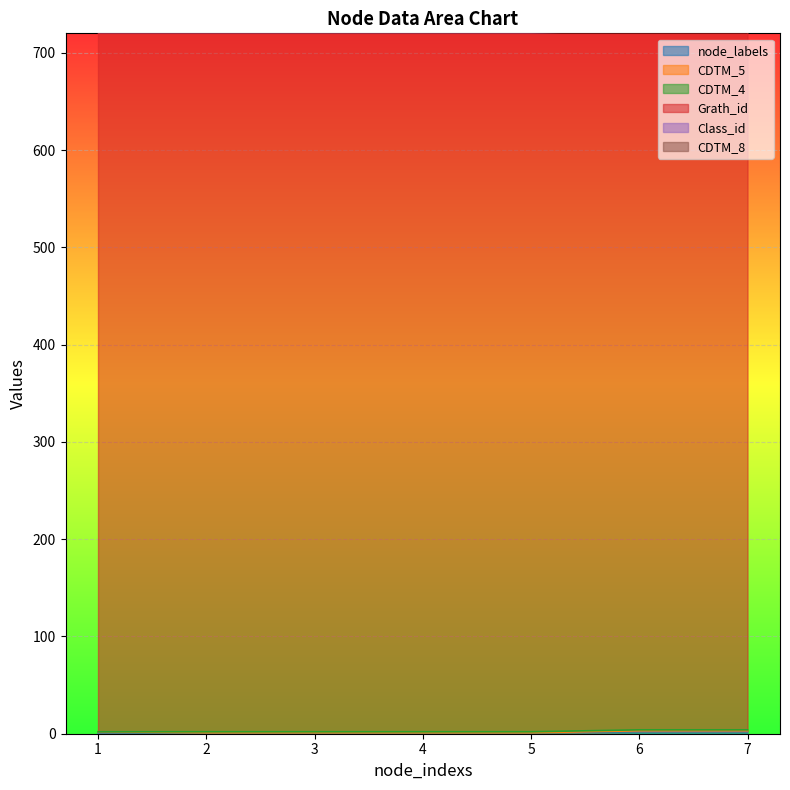

What is the maximum value for Grath_id?

719